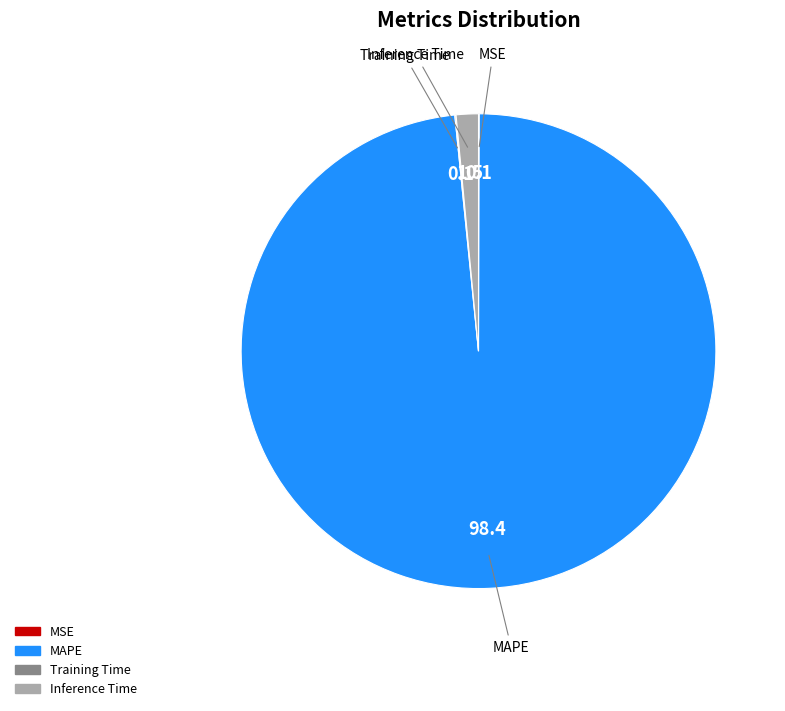

Which slice is the largest?

MAPE